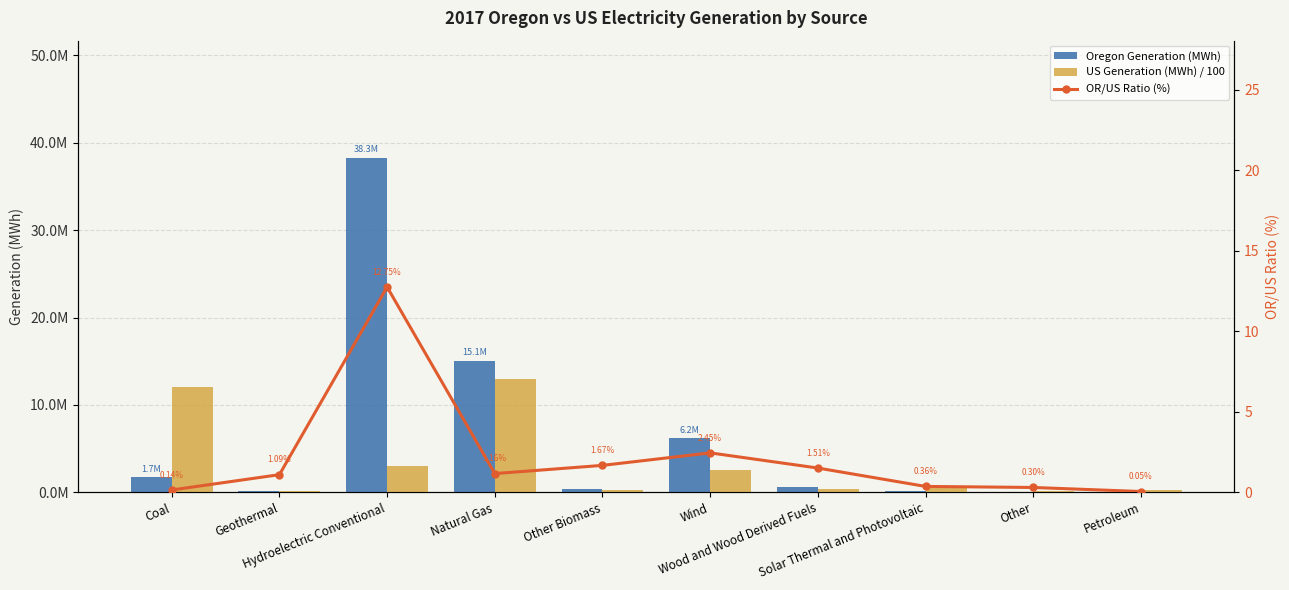

Which category has the lowest value in the Oregon Generation (MWh) series?

Petroleum